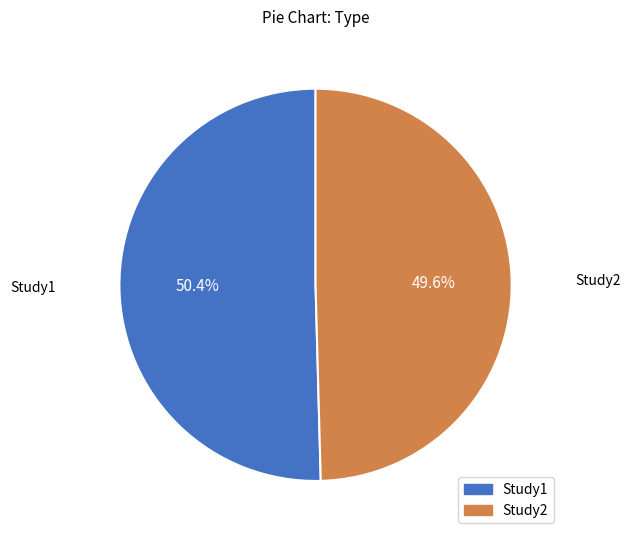

Count the number of slices in the pie.

2